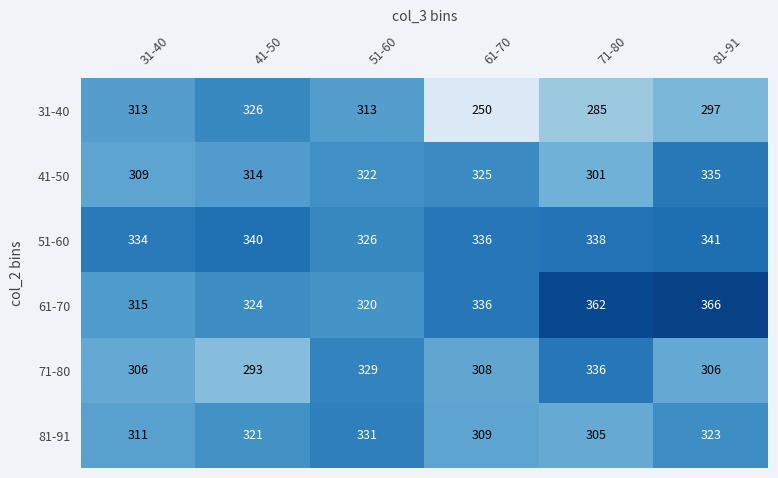

Where is 81-91 nearest to the value 318?

41-50